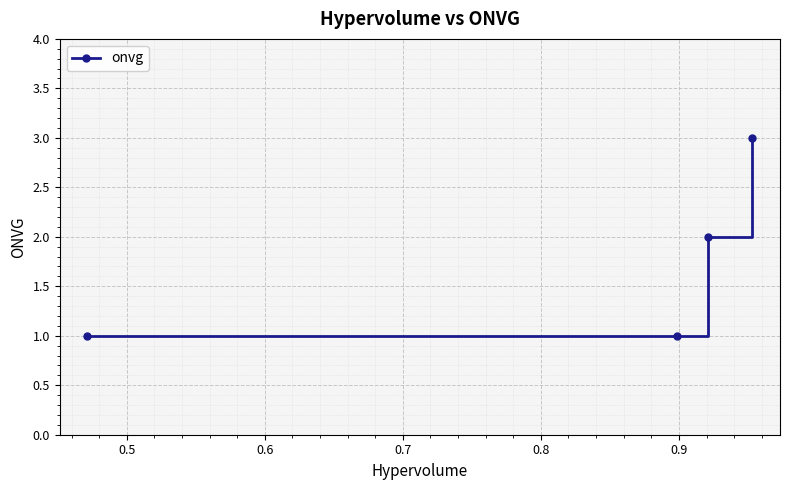

What is the minimum value shown in the chart?

1